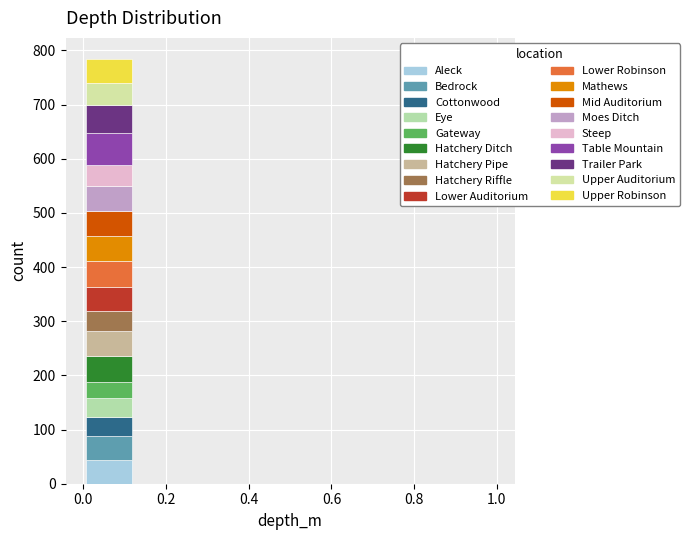

Which range on the x-axis has the tallest stacked bar (by total height)?

0.000 to 0.125